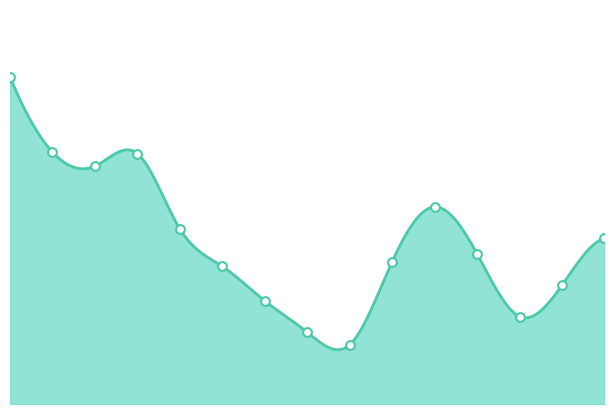

What is the change in value from 4 to 12?

-5600